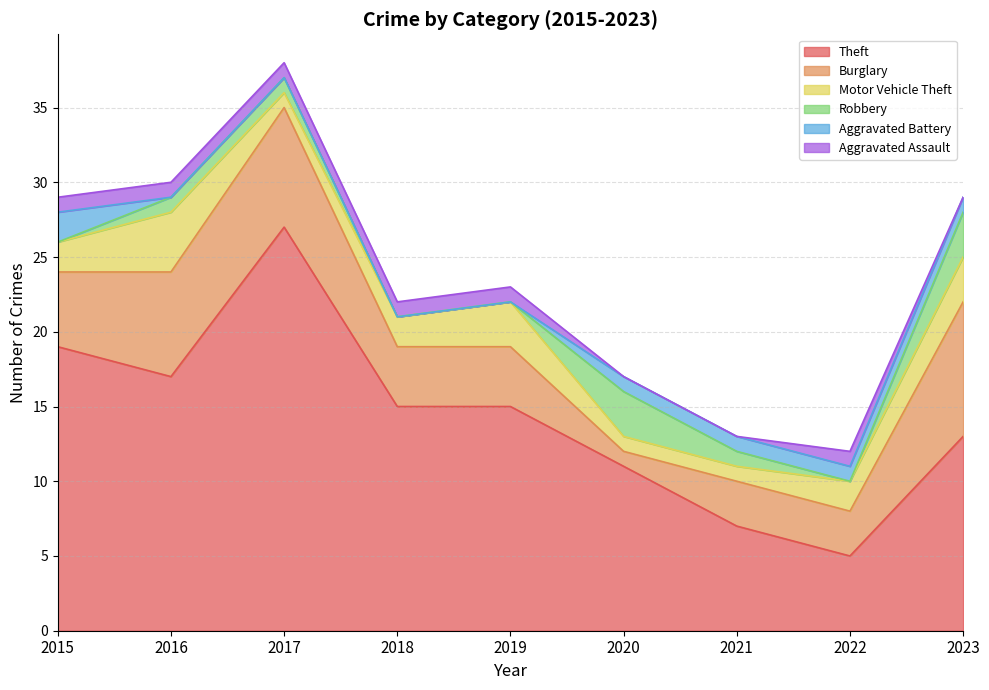

What is the difference between the maximum and second lowest values in the Burglary series?

6